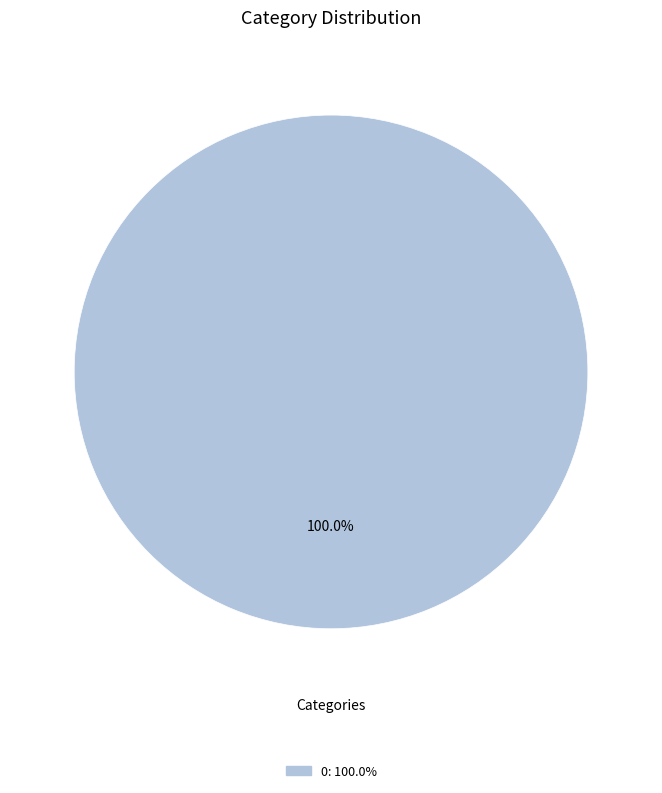

Is there any slice that represents more than half of the pie?

Yes